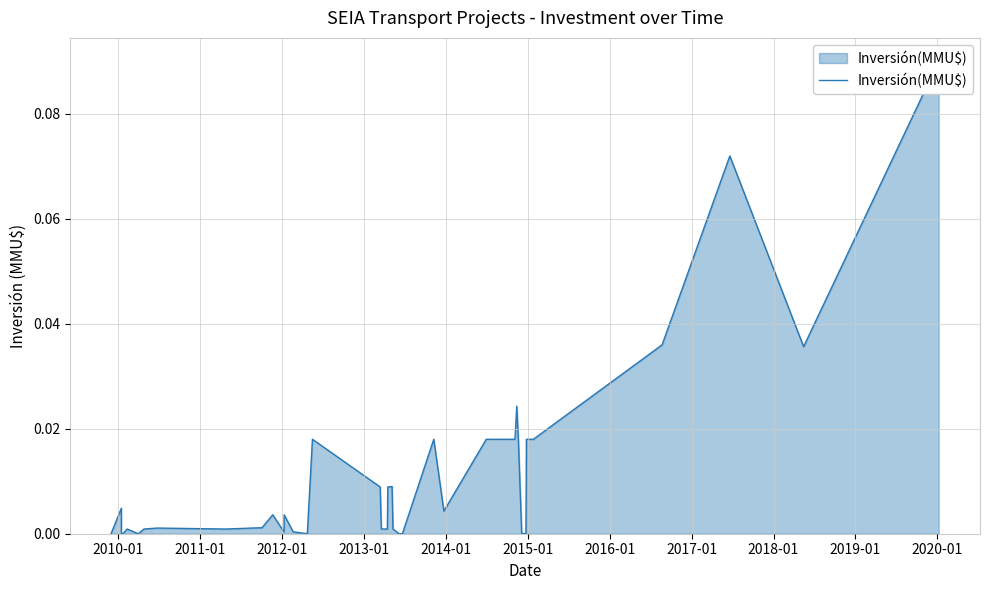

What is the greatest value displayed?

0.1